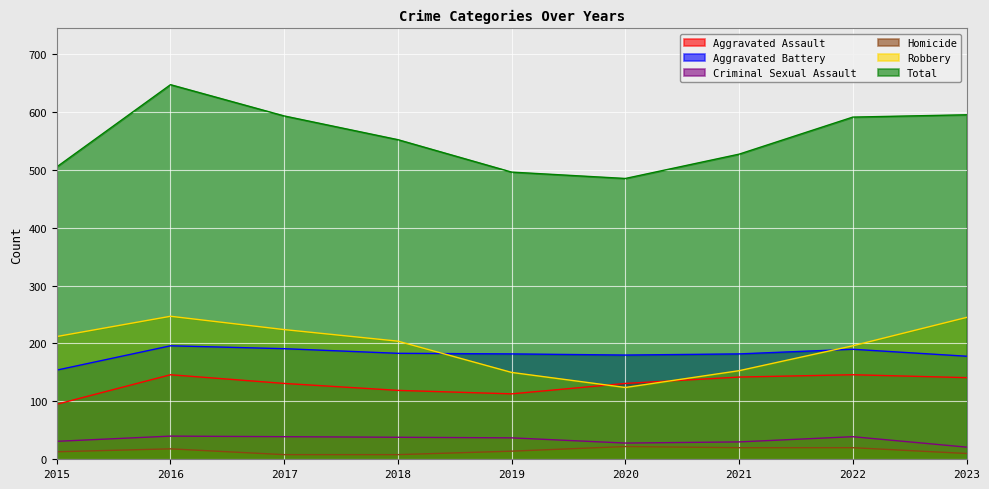

How many lines are shown in the chart?

6